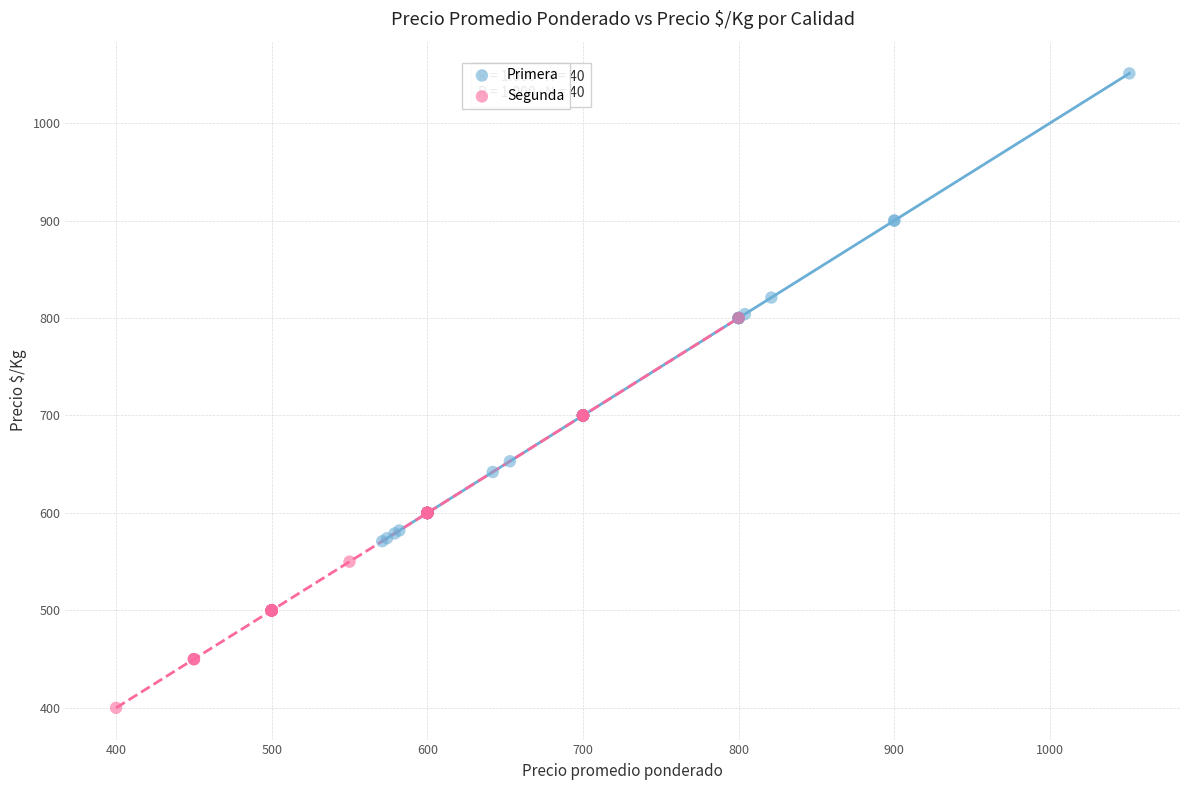

Which series reaches the minimum Y coordinate?

Segunda